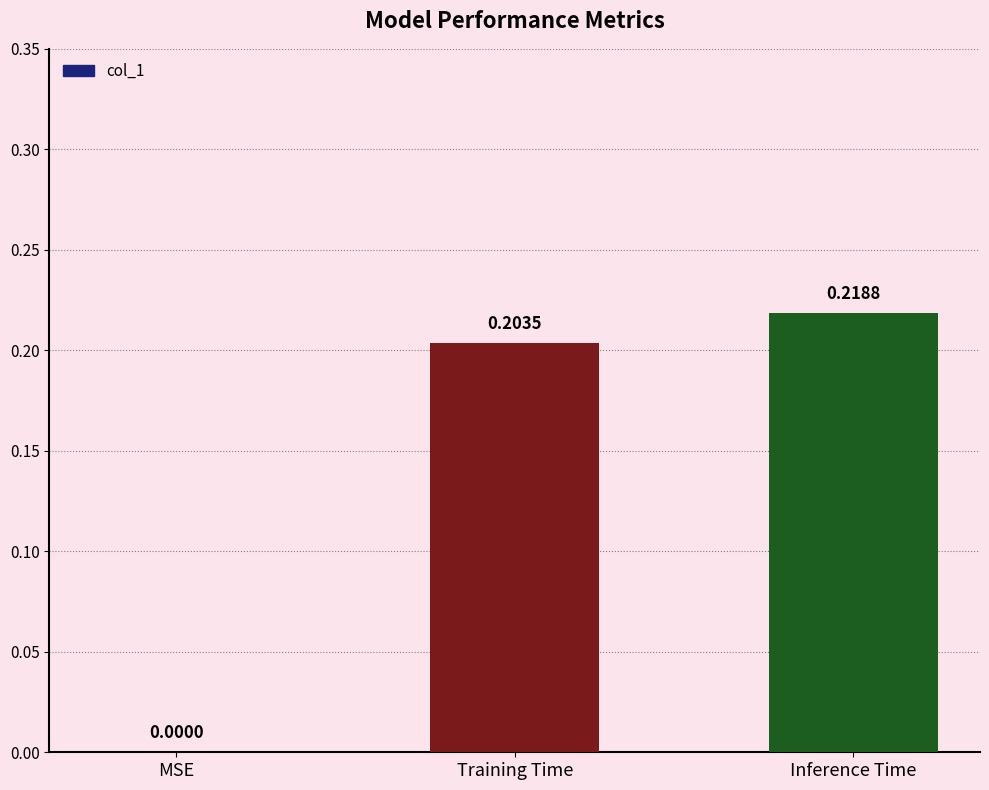

At which category does the chart reach its peak across all series?

Inference Time